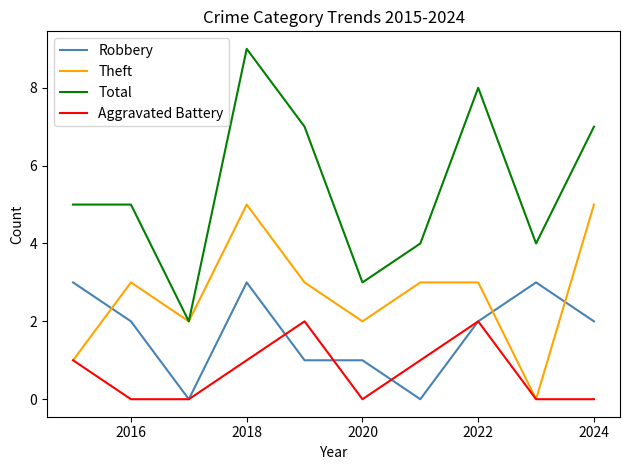

What is the average value of the Total series?

5